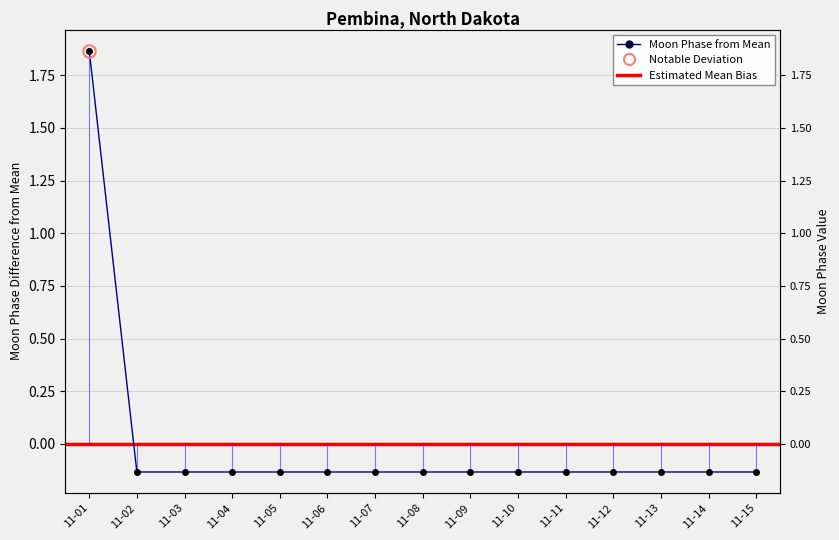

True or false: the data shows -0.0 at 11-09.

False